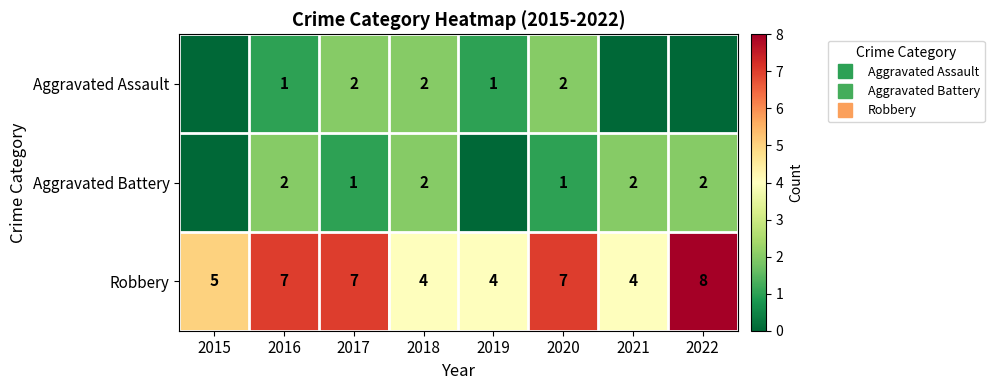

At how many categories does at least one series exceed 0?

8